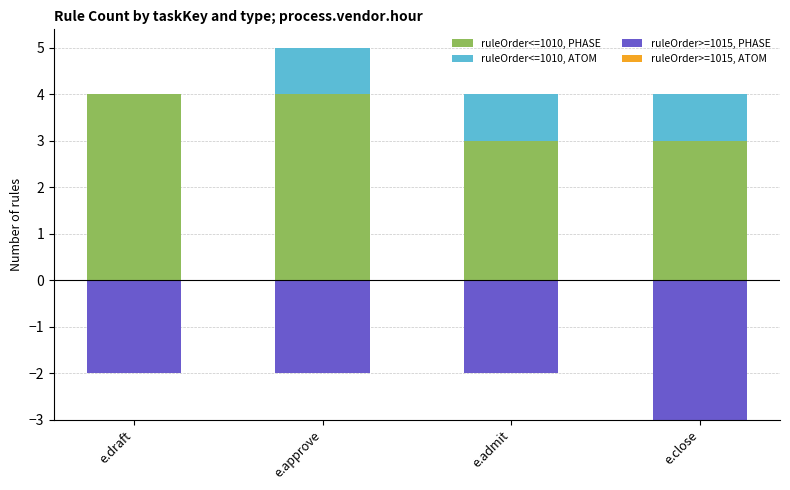

What is the label of the 4th bar from the left?

e.close